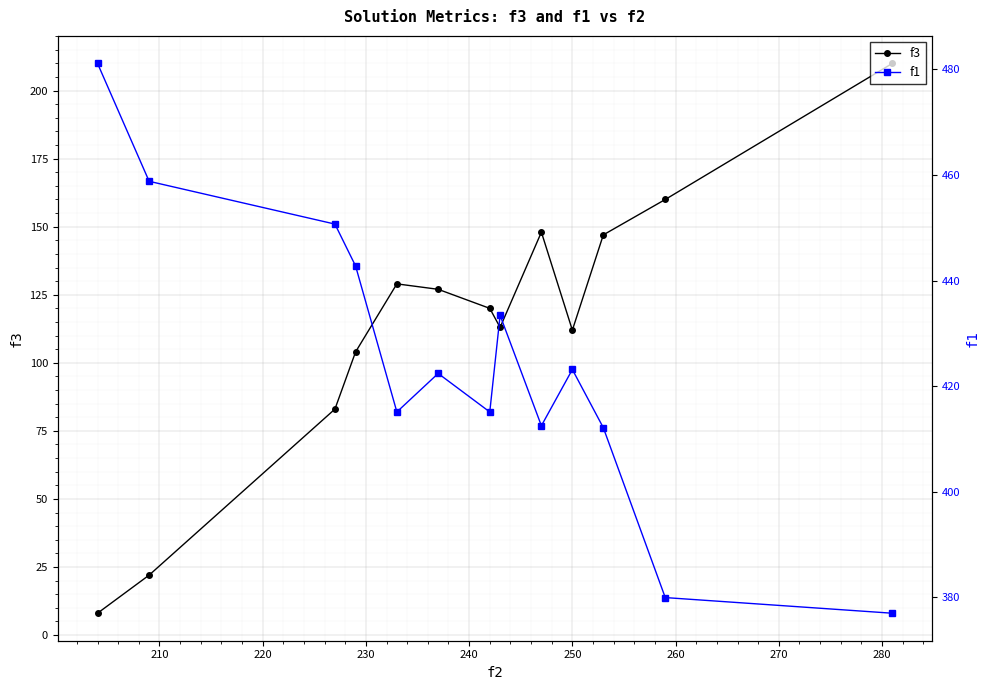

What is the difference between the maximum and minimum values in the f3 series?

202